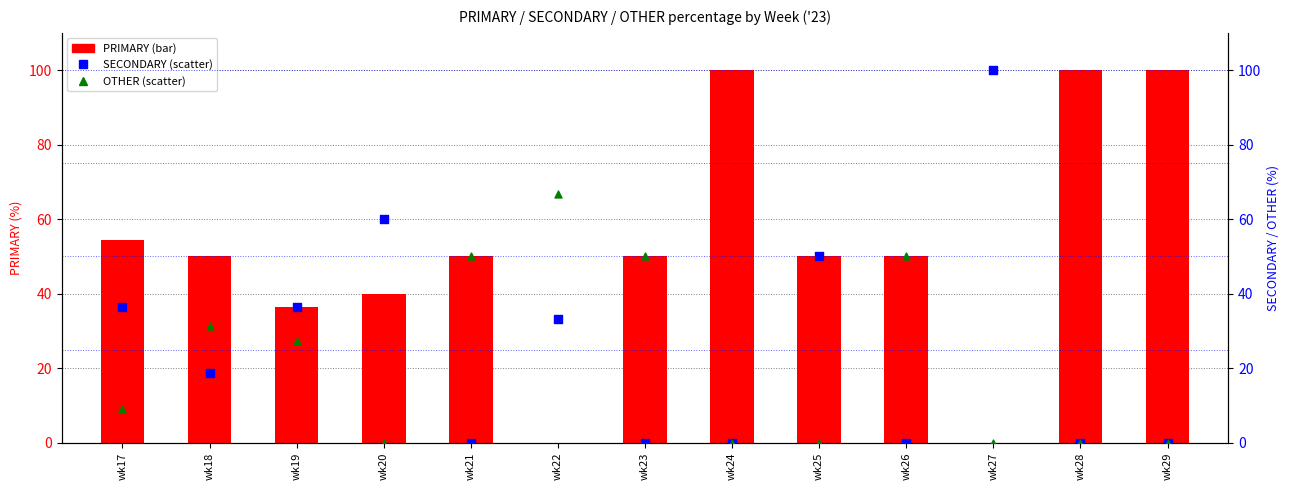

What are all the series names shown in the legend?

PRIMARY, SECONDARY, OTHER